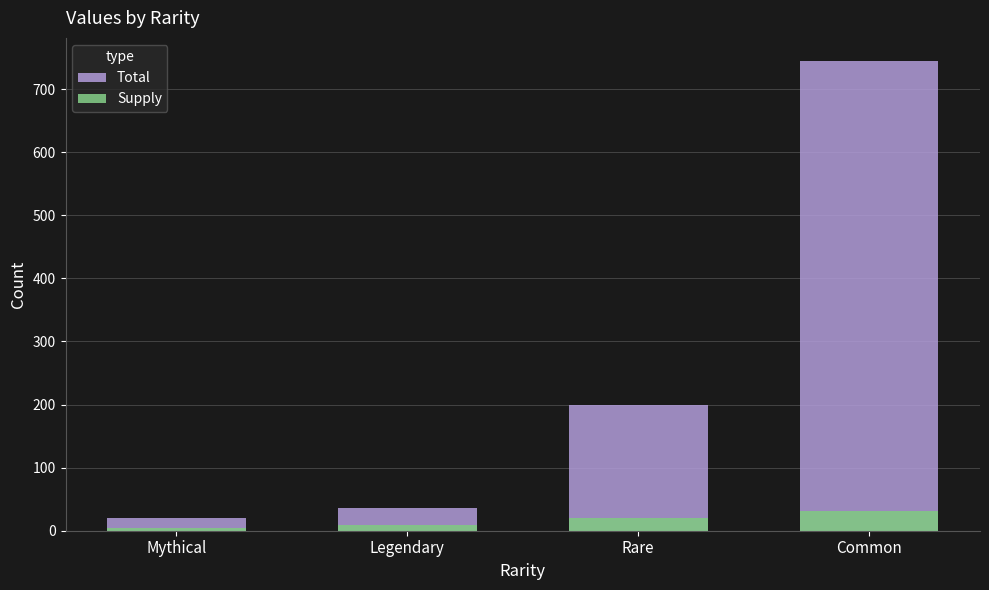

Reading left to right, extract all data points from this chart.

Total: Mythical=20	Legendary=36	Rare=200	Common=744
Supply: Mythical=5	Legendary=9	Rare=20	Common=31